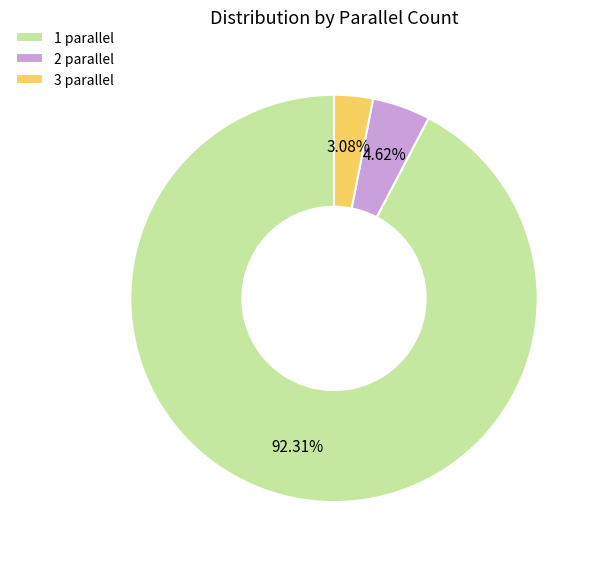

True or false: 1 parallel accounts for 86% of the total.

False